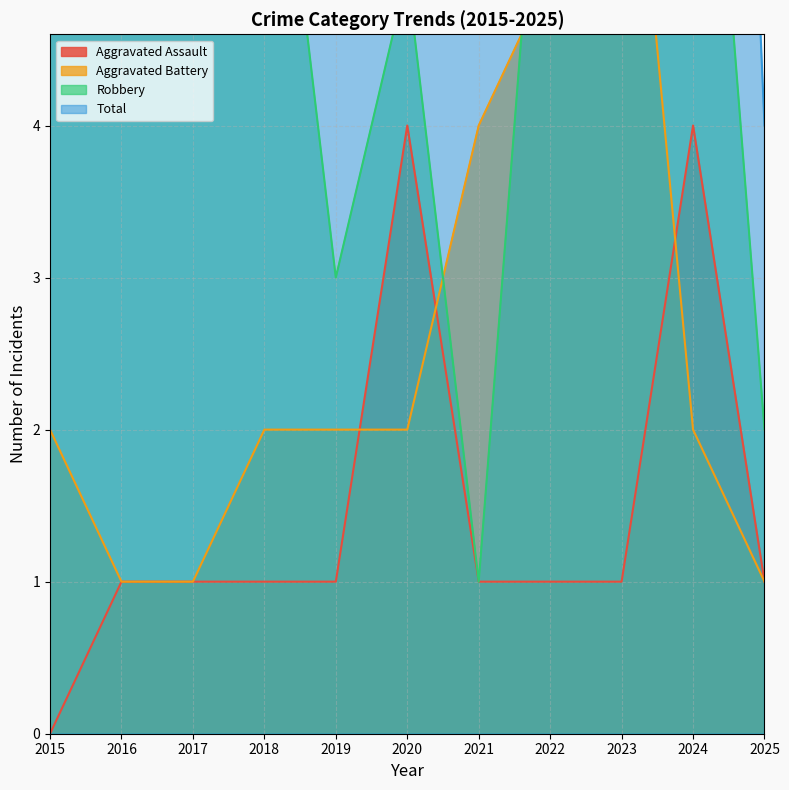

True or false: Aggravated Assault has more than 2 points higher than both neighbors.

False